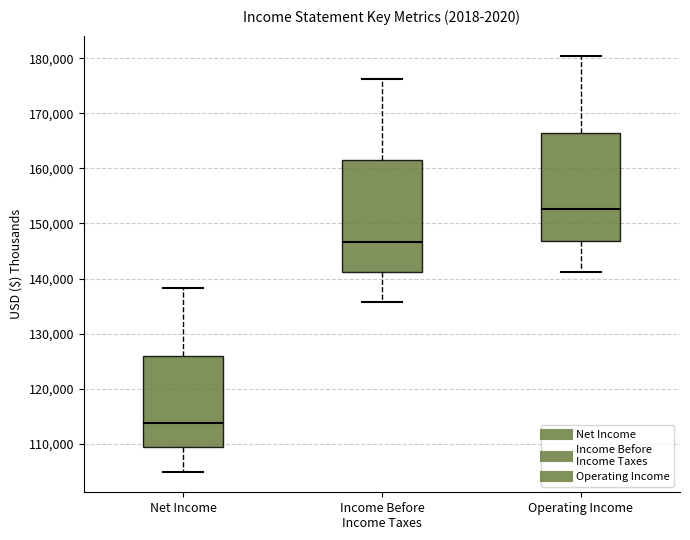

Reading left to right, read every box against the y-axis: the position of its median line, the range the box covers, and the ends of its whiskers. The values are not printed on the chart, so give them approximately, as read against the axis.

Net Income: median 114000, box 109000 to 126000, whiskers 105000 to 138000
Income Before Income Taxes: median 147000, box 141000 to 161000, whiskers 136000 to 176000
Operating Income: median 153000, box 147000 to 166000, whiskers 141000 to 180000